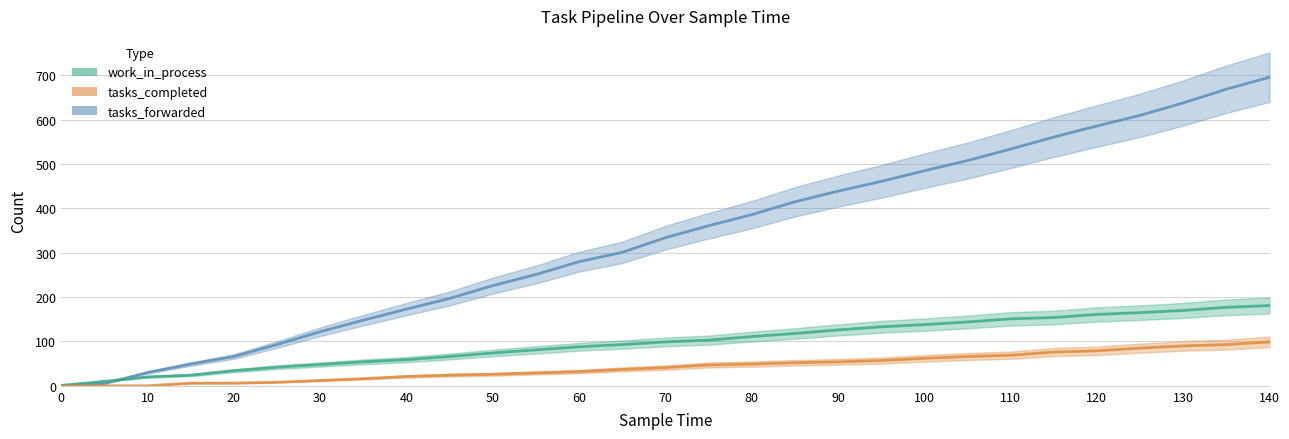

How many positive values does the tasks_completed series have?

26